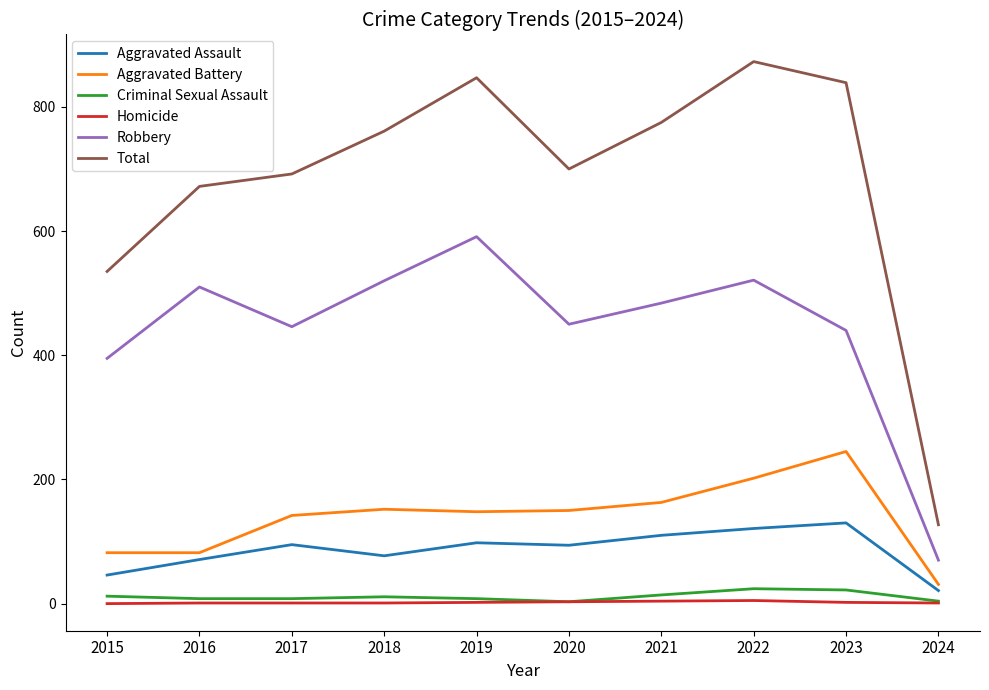

Where is Total nearest to the value 500?

2015